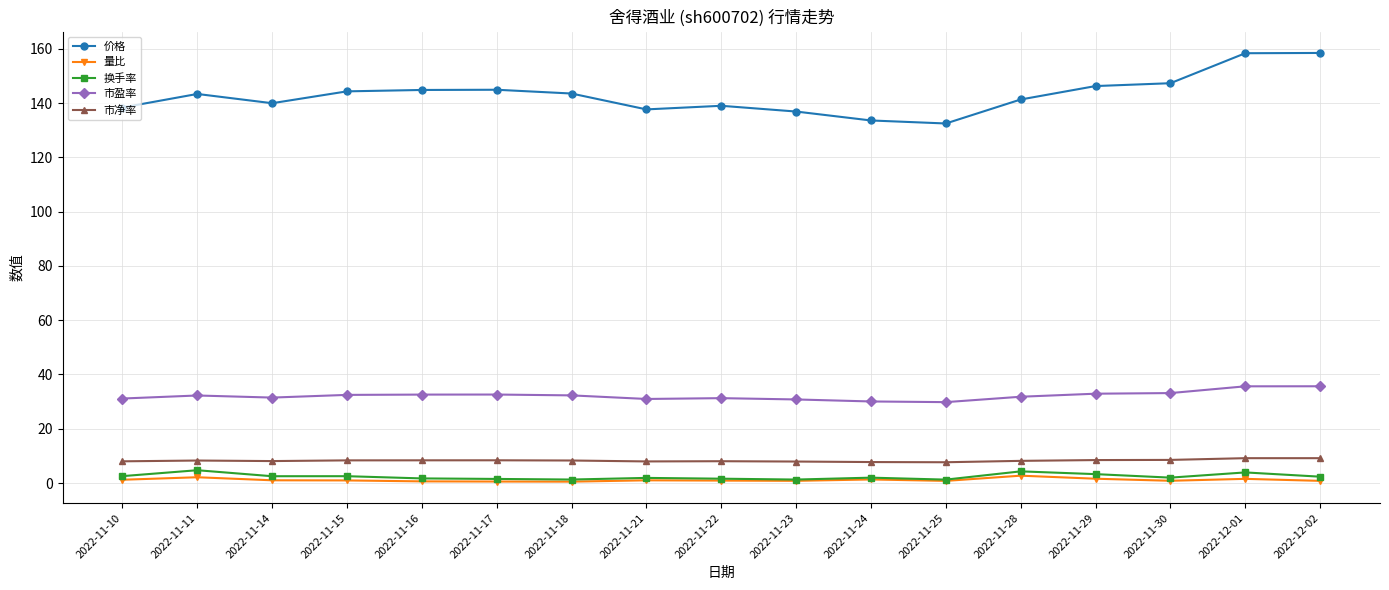

True or false: 量比 and 价格 intersect in this chart.

False